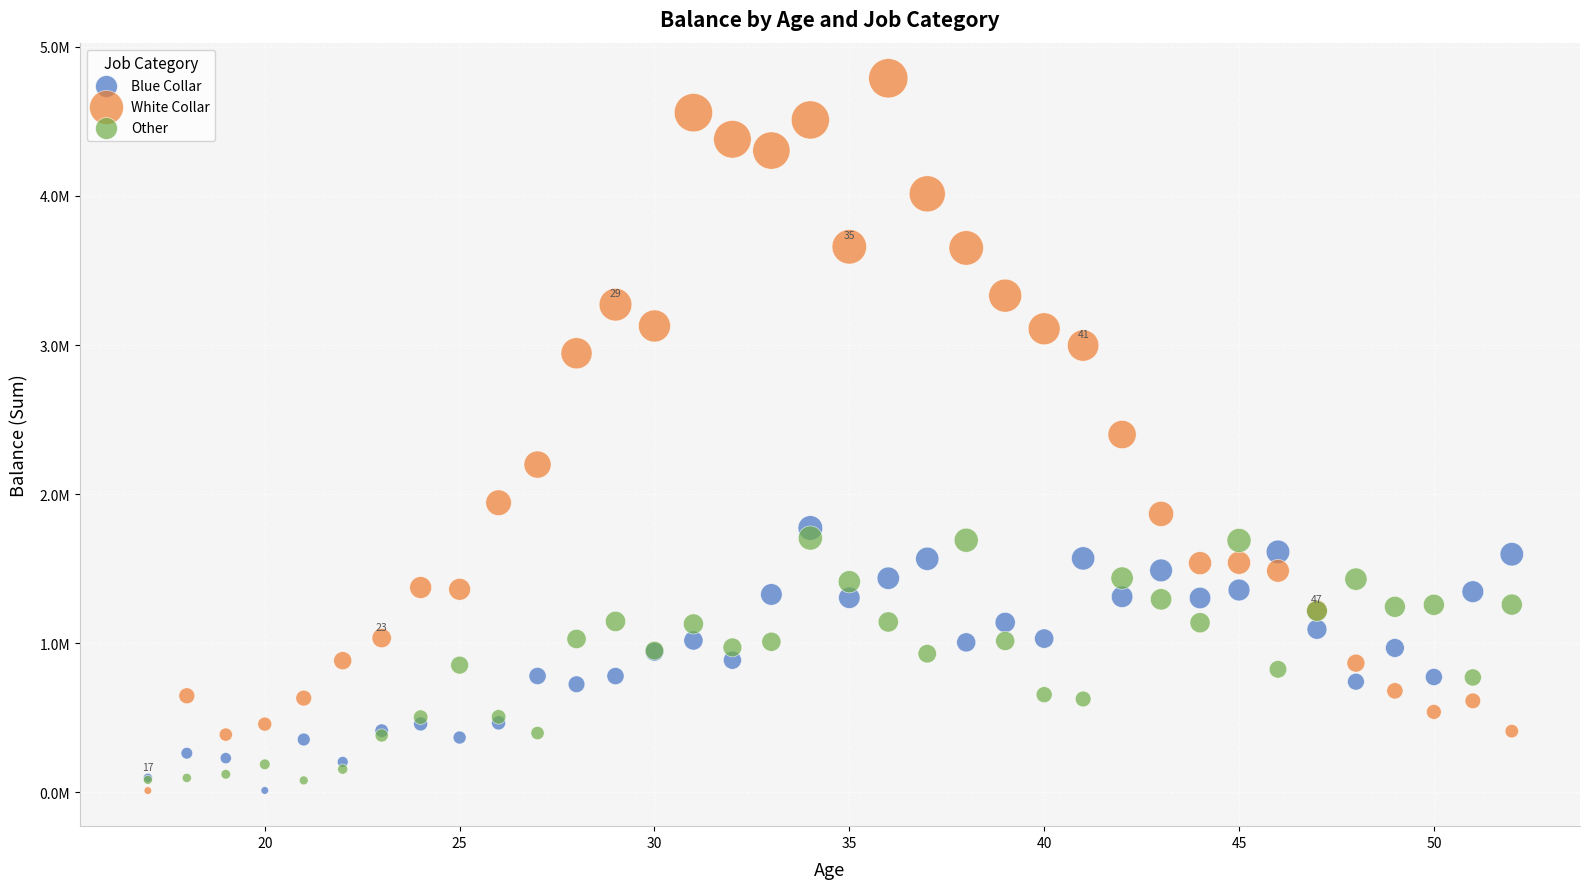

What are all the series names shown in the legend?

Blue Collar, White Collar, Other